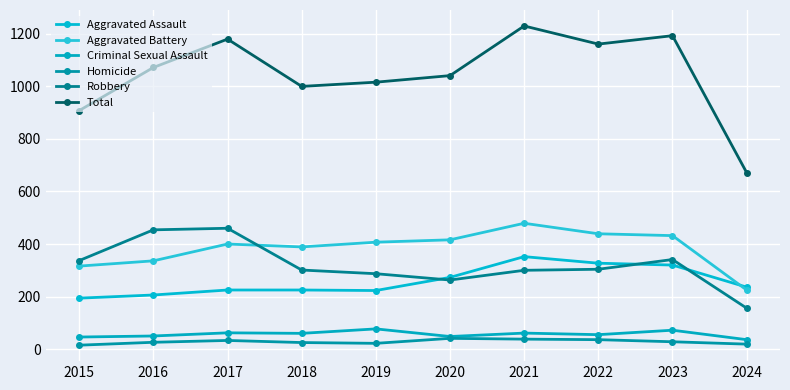

The value of Robbery at 2018 is 411. True or false?

False